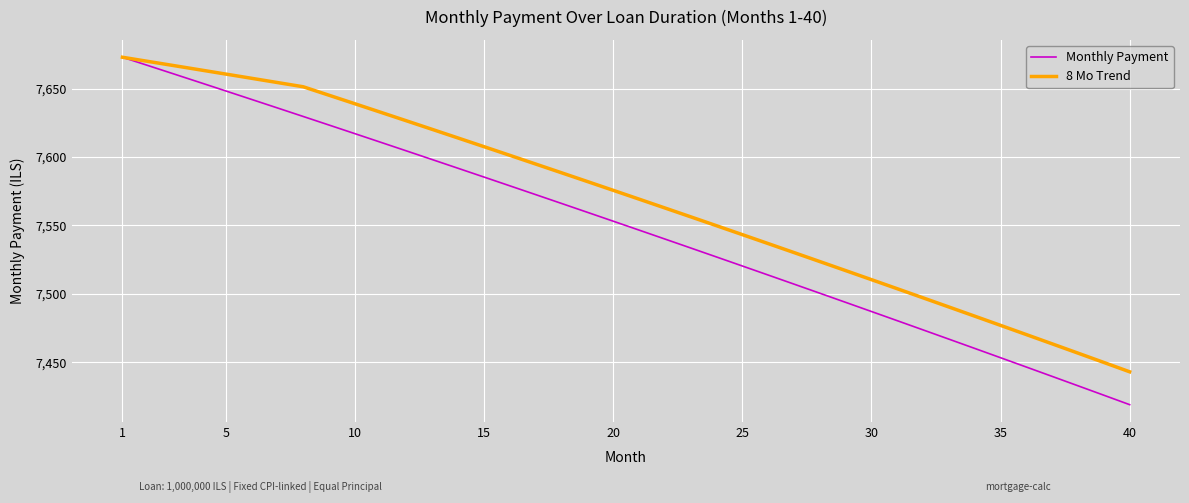

What is the highest value of the Monthly Payment series?

7672.9